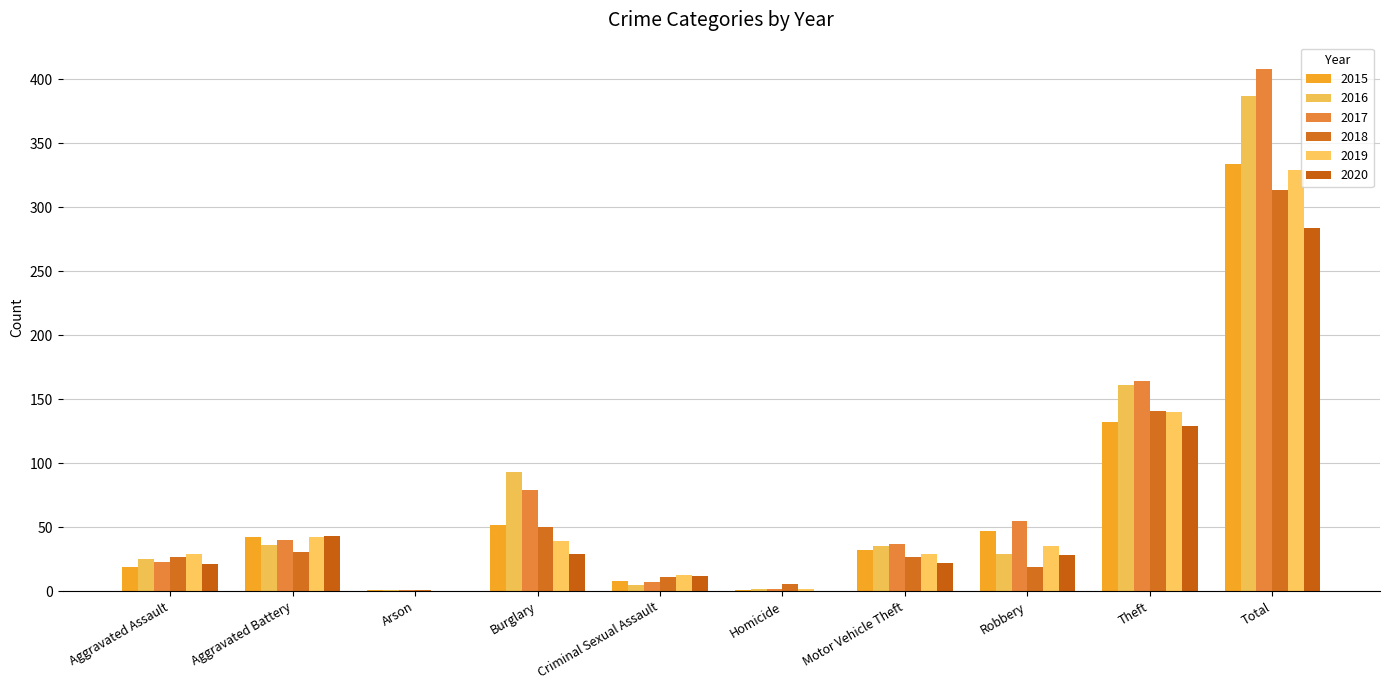

How many distinct data groups are displayed?

6